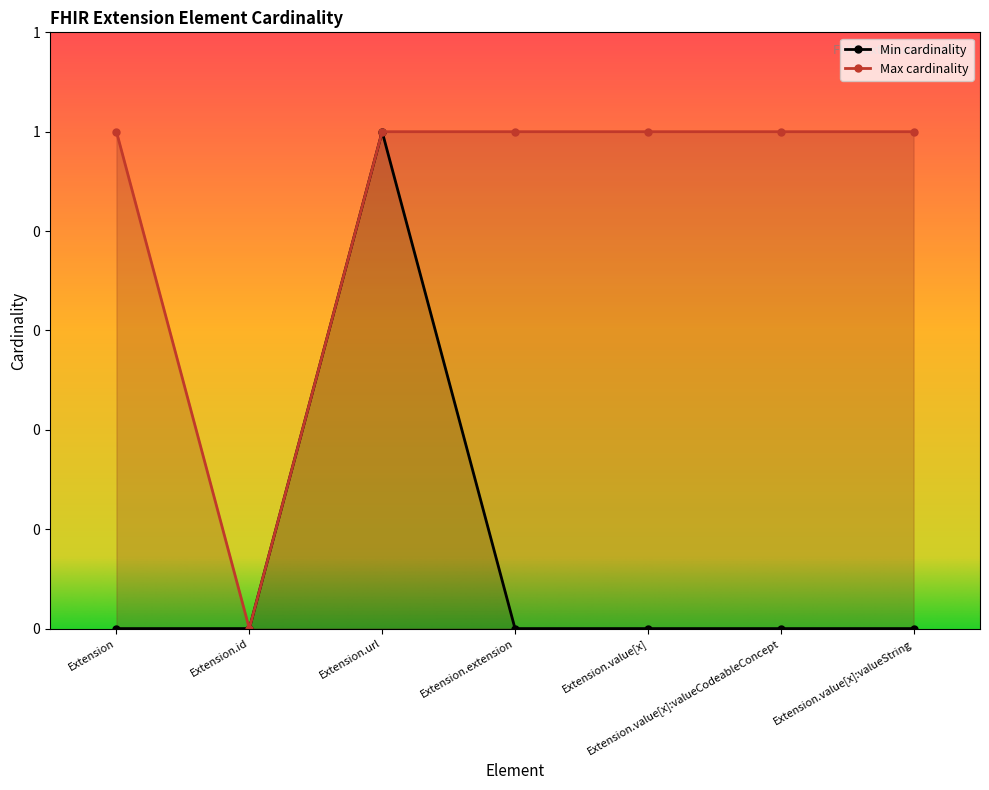

What is the label of the 4th point from the left?

Extension.extension